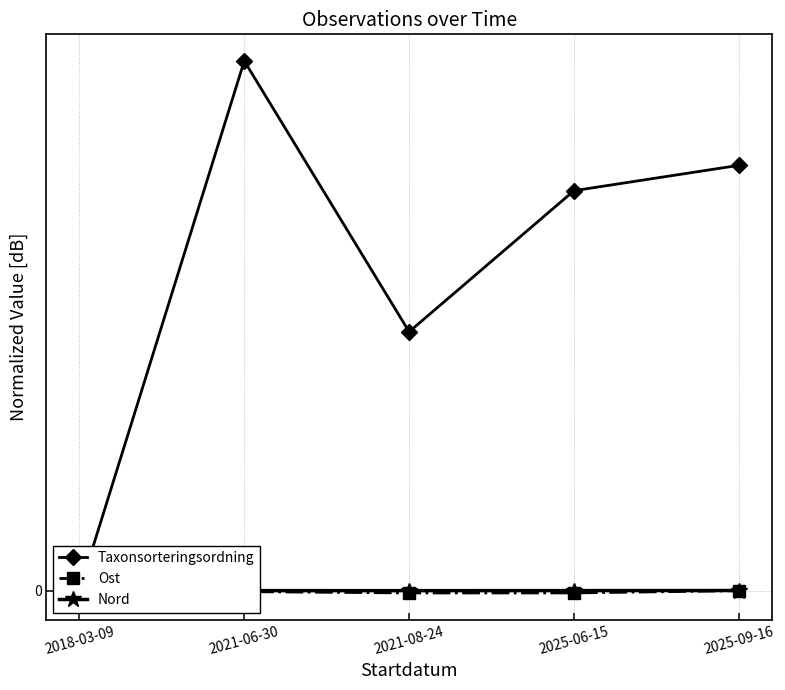

How many values in the Nord series are below 0?

4